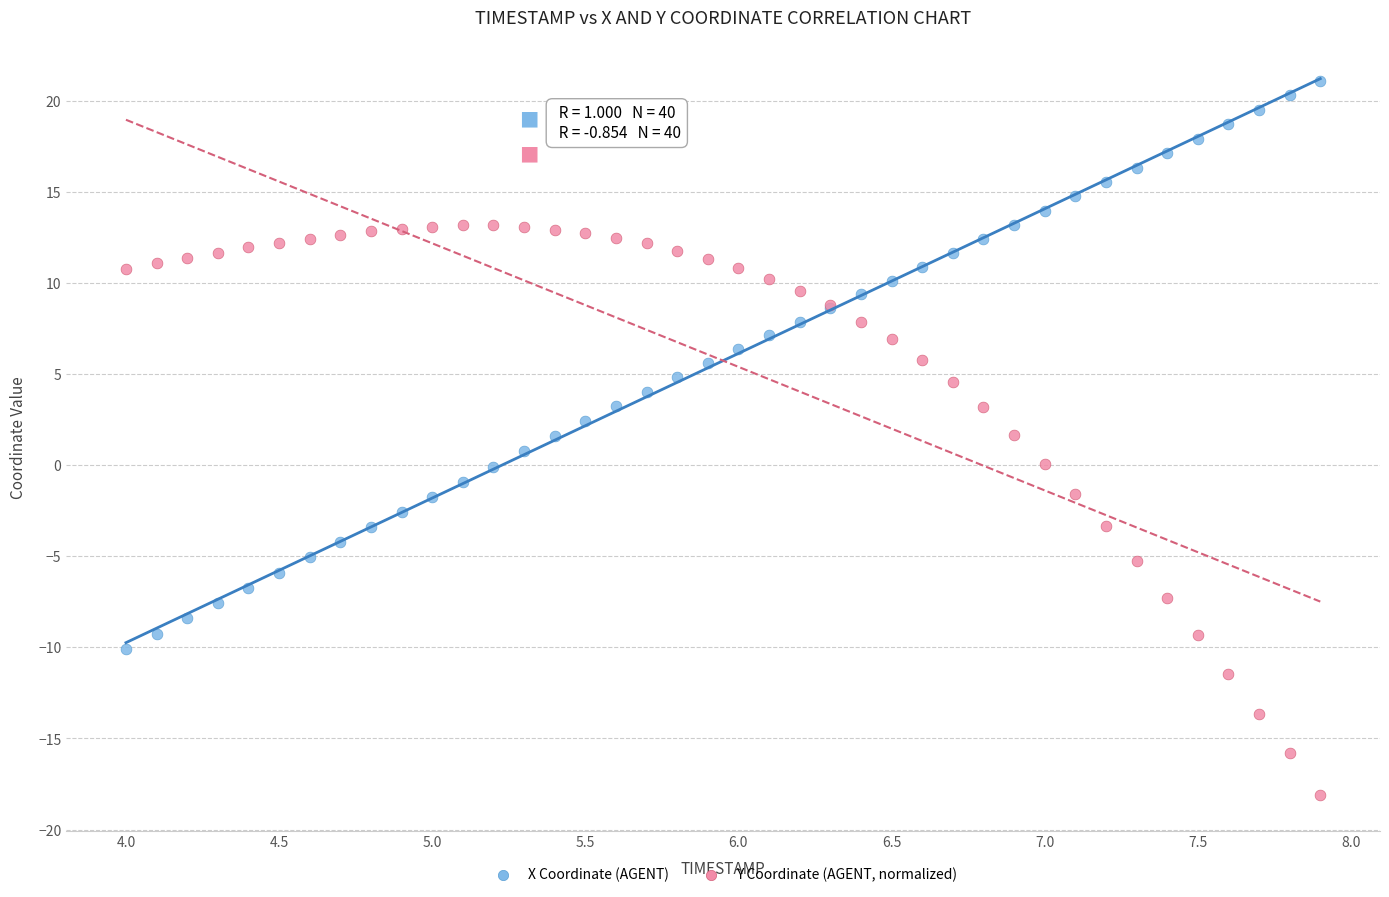

Which series contains the highest Y value?

X Coordinate (AGENT)